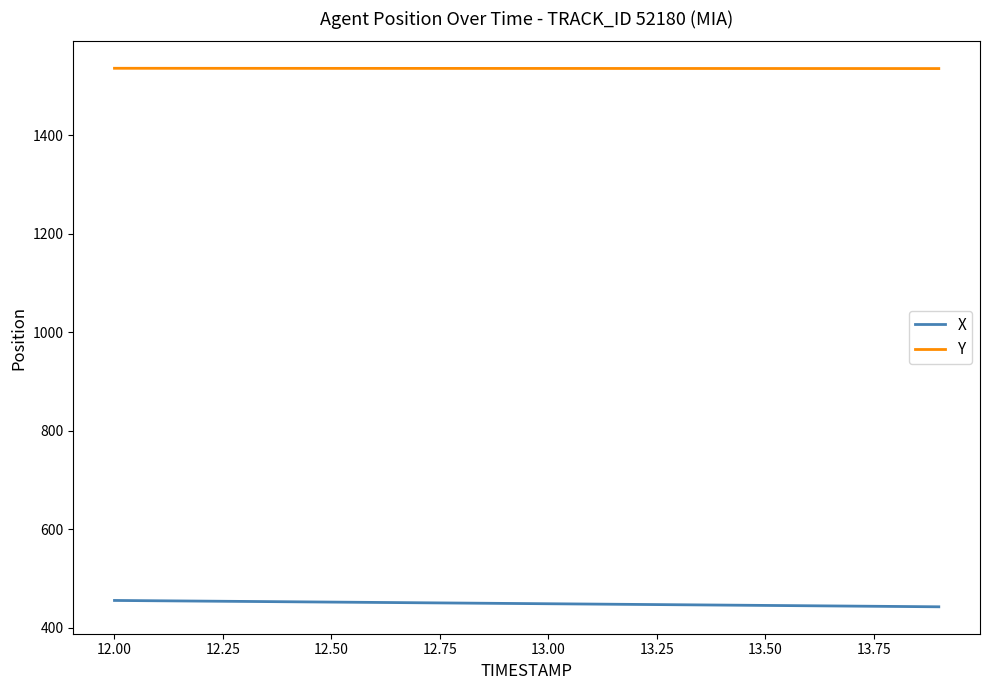

What is the maximum value for X?

455.6